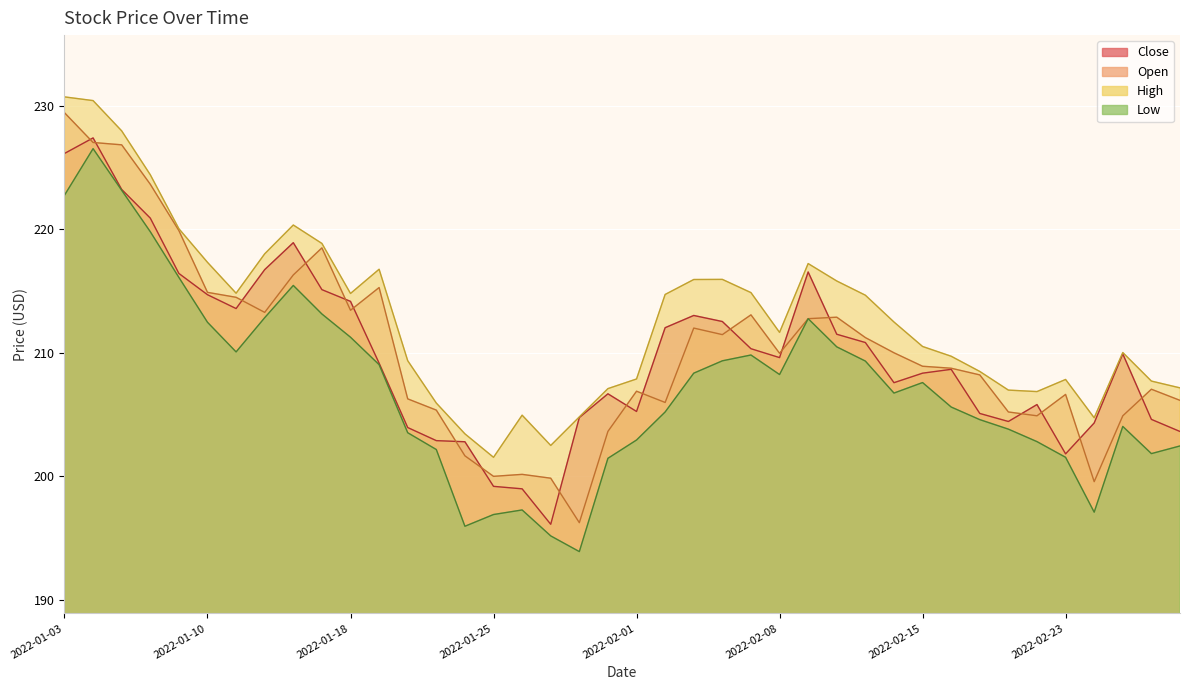

Where is the first local maximum for High?

2022-01-13